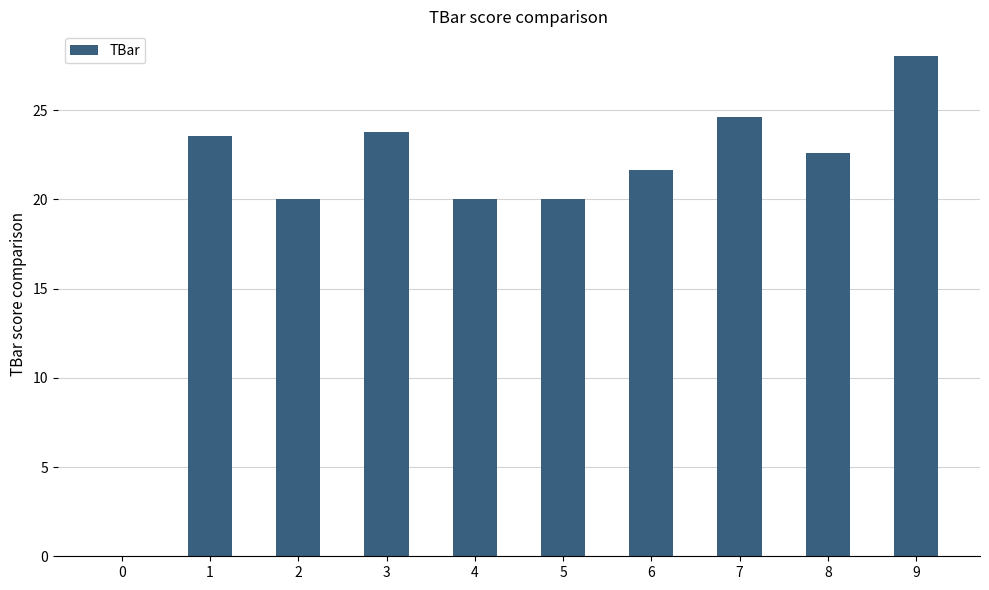

The value at 9 is 28.0. True or false?

True